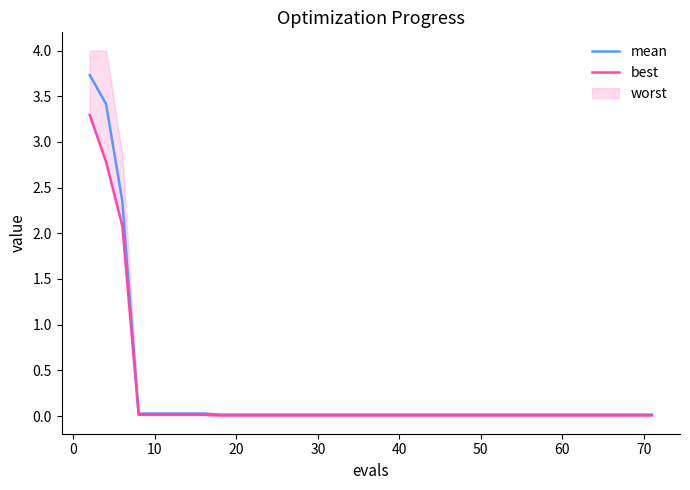

Which category has the lowest value in the mean series?

70